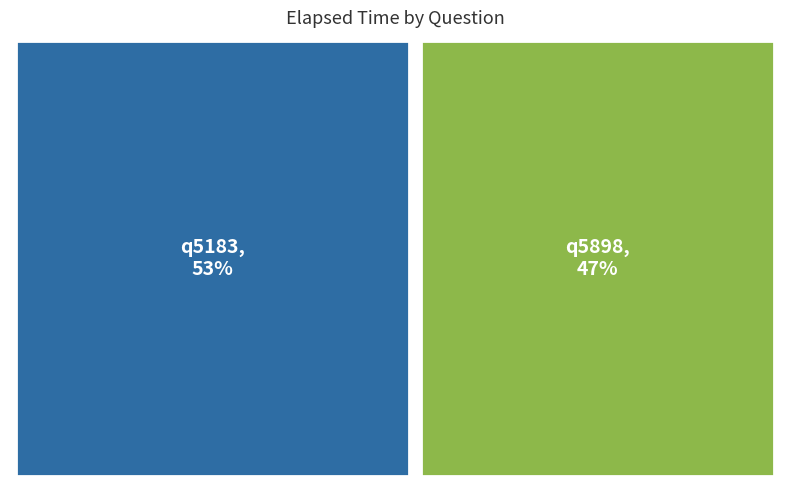

Is the sum of q5183 and q5898 greater than half?

Yes